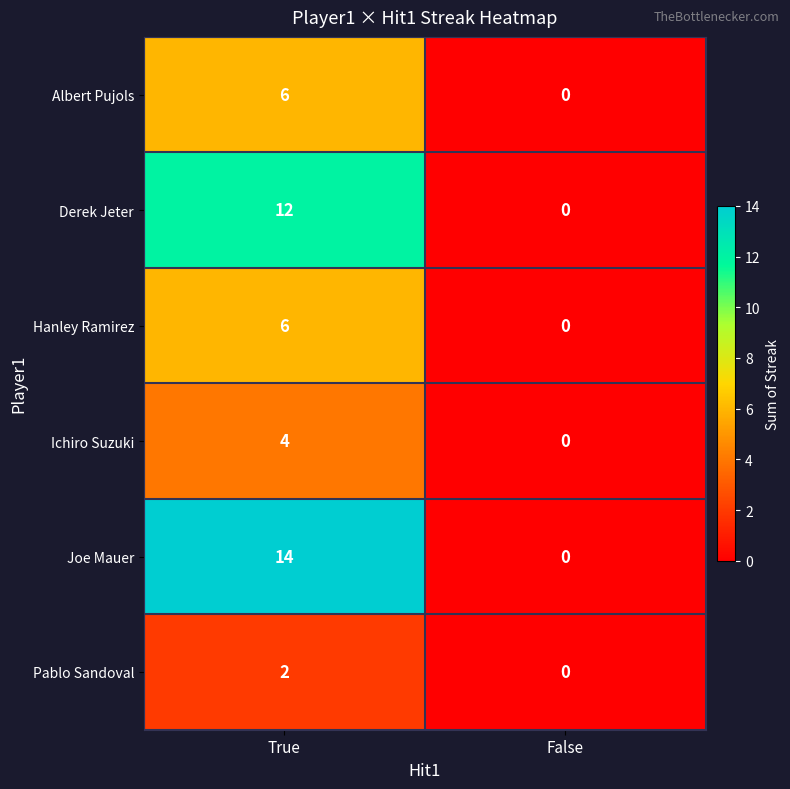

Rank the categories by Hanley Ramirez value from lowest to highest.

False, True